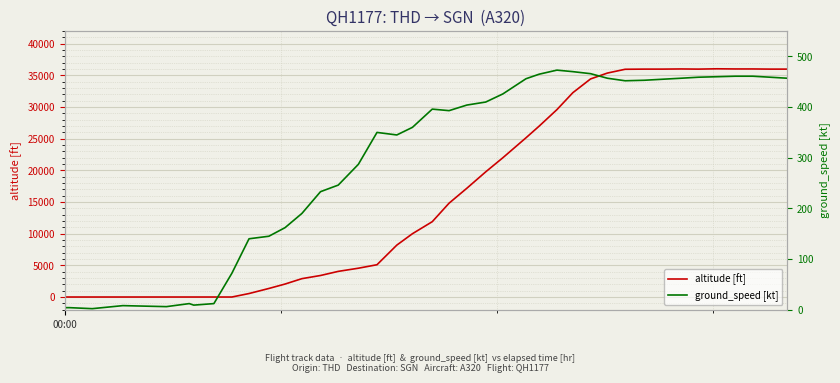

How many lines are shown in the chart?

2